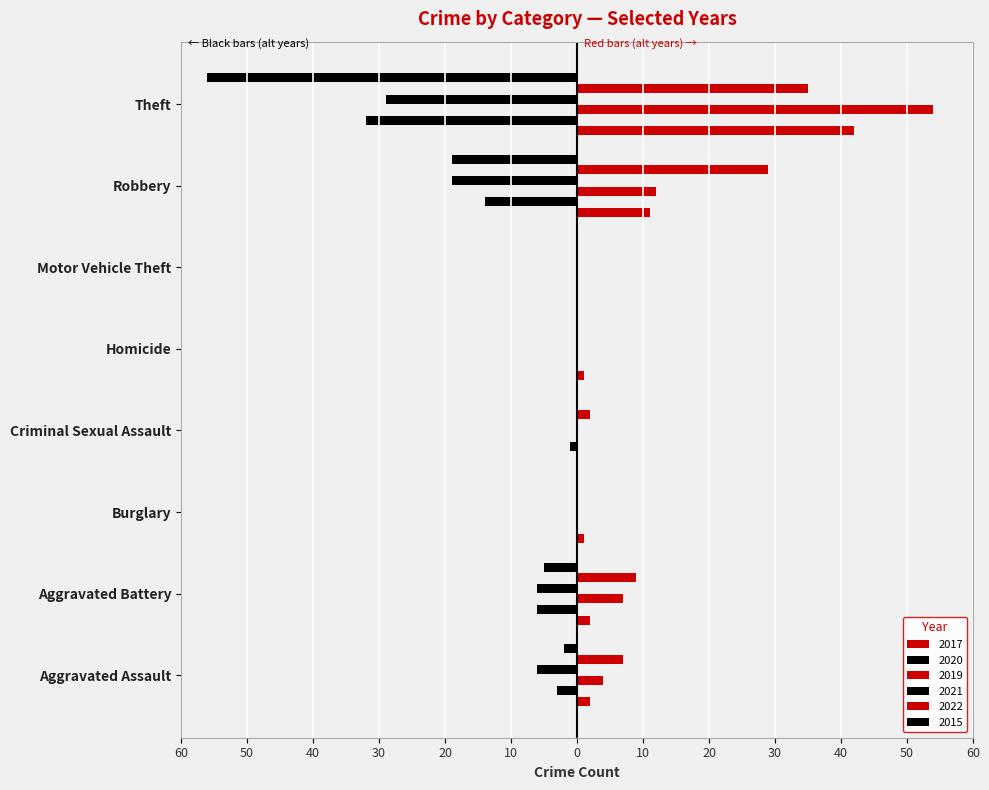

What is the label of the 1st bar from the left?

Aggravated Assault